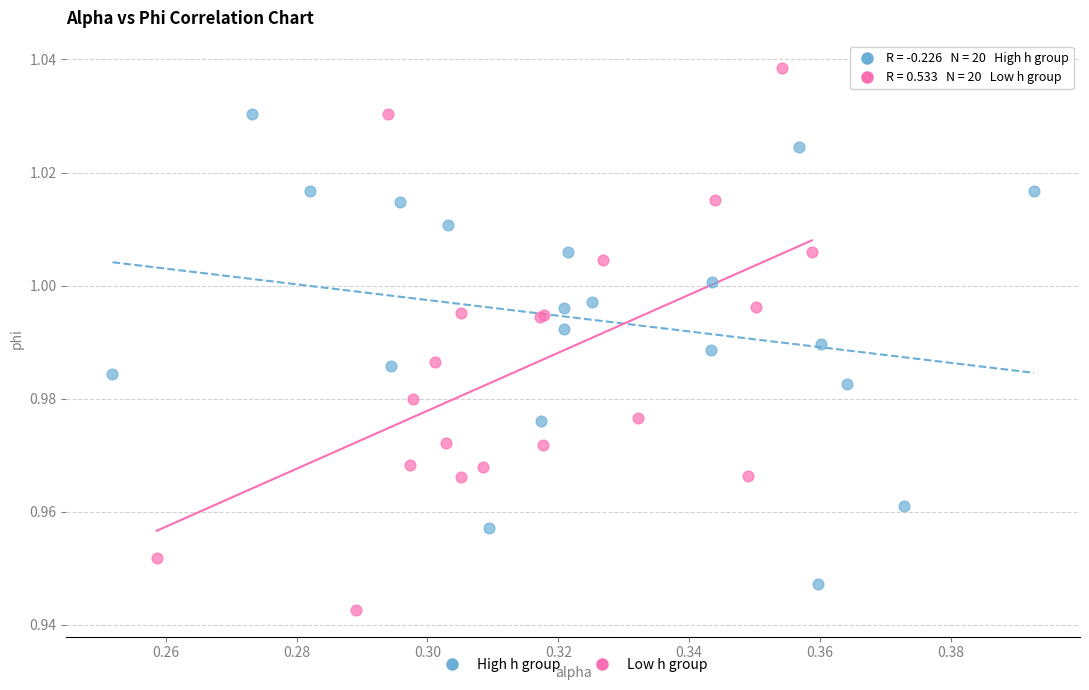

Which series has the widest spread of Y values?

Low h group